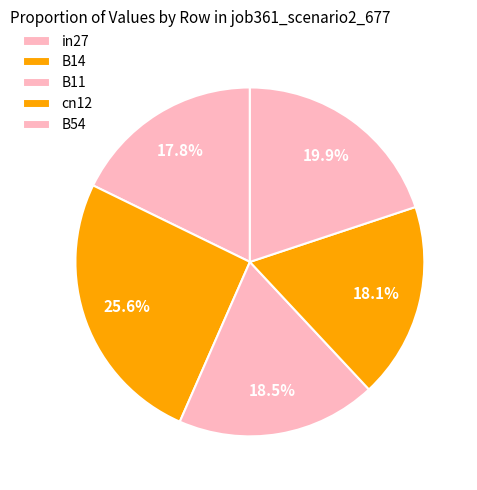

Is it true that in27 is 18% of the pie?

True